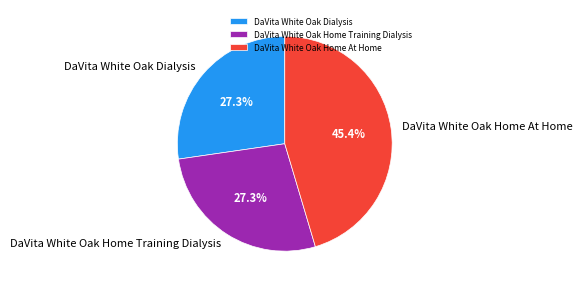

Combined, what portion of the pie is DaVita White Oak Home At Home and DaVita White Oak Dialysis?

72.7%